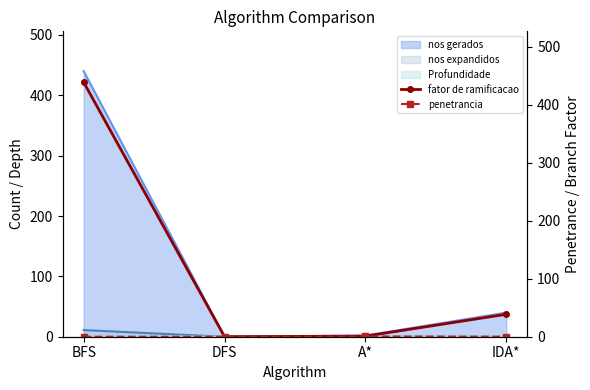

What is the sum of all fator de ramificacao values?

478.9